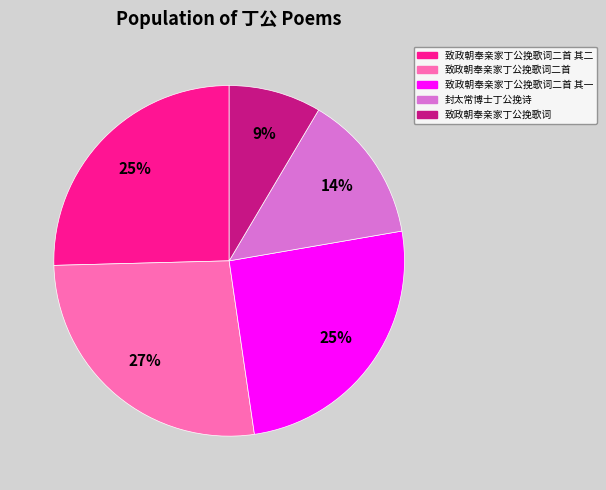

Is there a majority slice in this chart?

No